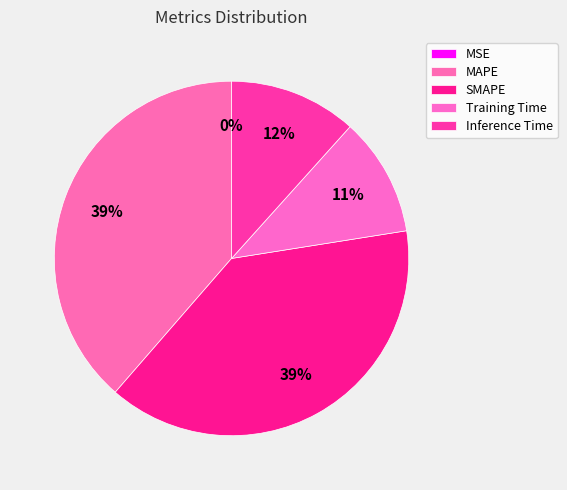

What percentage do SMAPE and MSE together represent?

38.9%